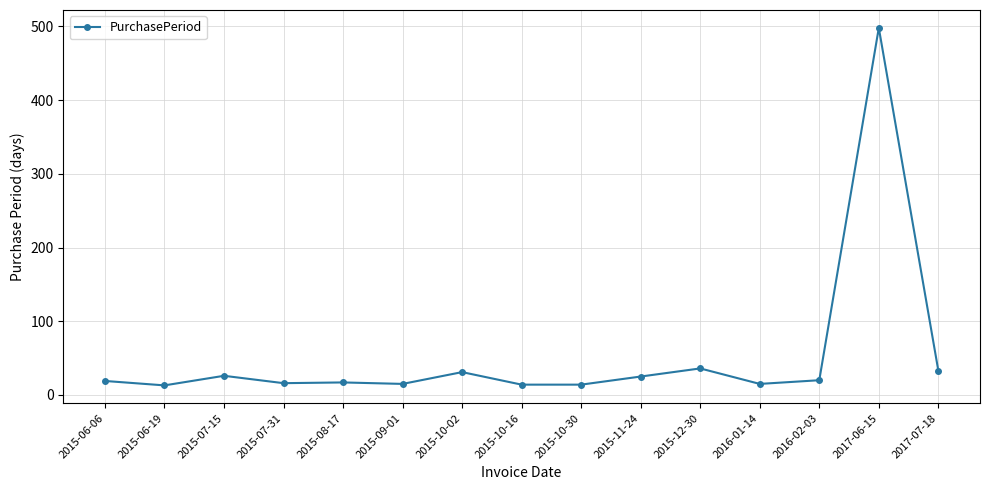

At which category does the data reach its first local valley?

2015-06-19